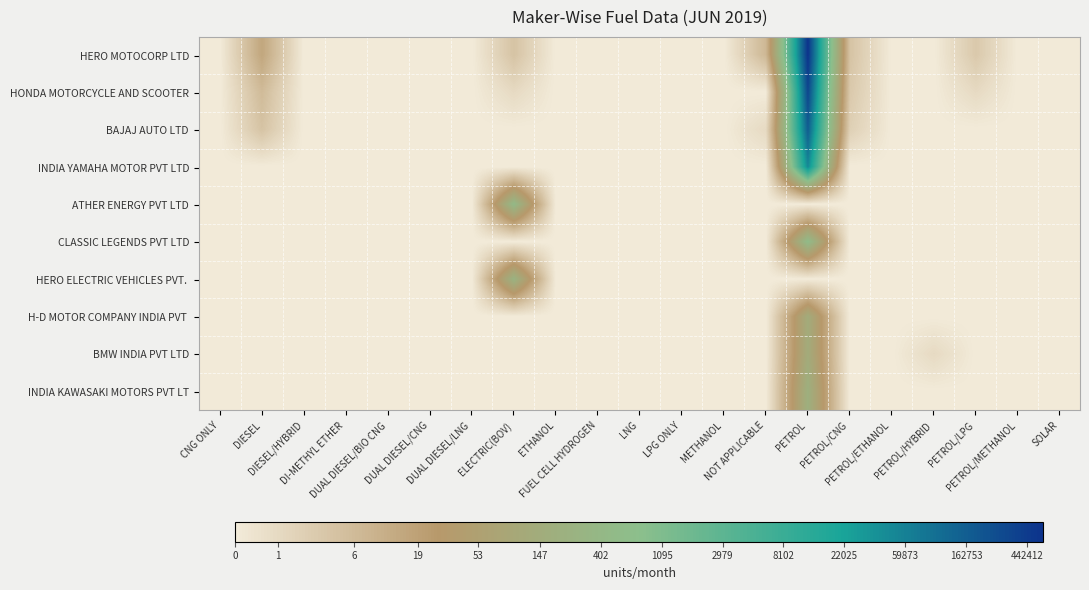

Which label corresponds to the largest value in the chart?

PETROL